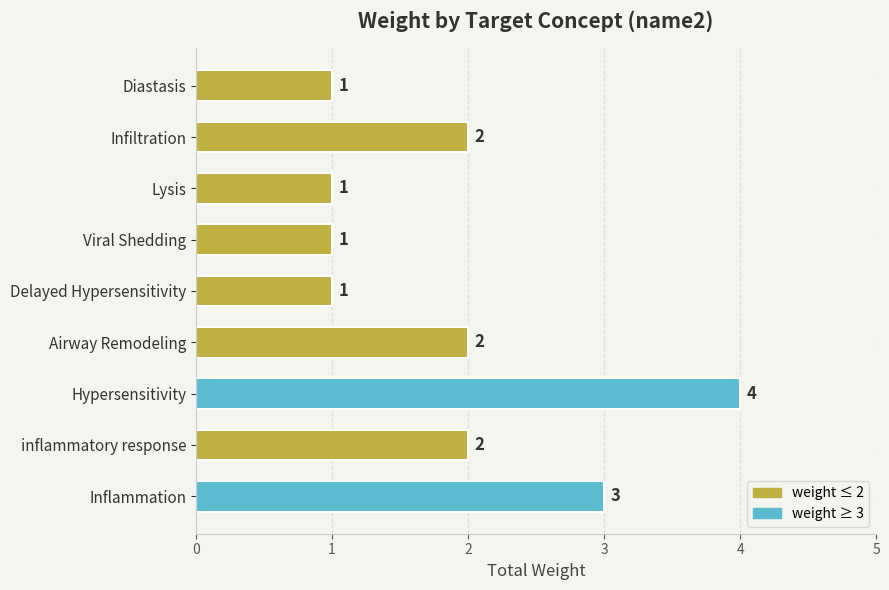

Reading bottom to top, transcribe all the data shown in this chart.

3	2	4	2	1	1	1	2	1